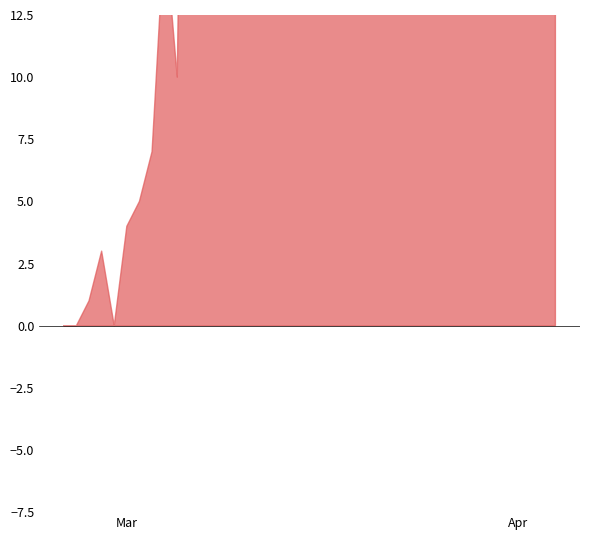

True or false: CH and BS cross at least once.

False